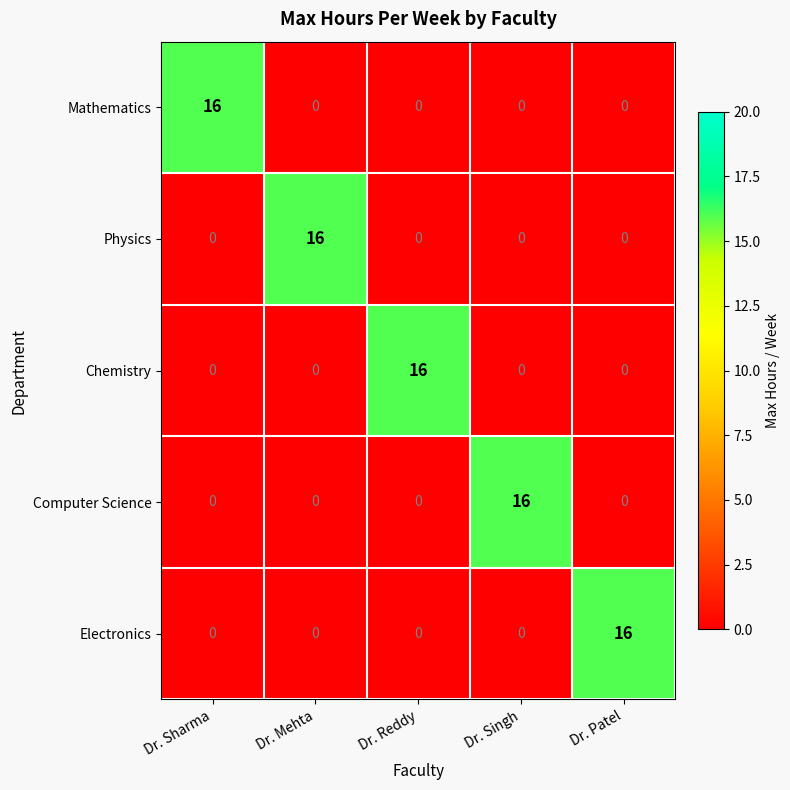

What is the spread (max minus min) of values at Dr. Patel?

16